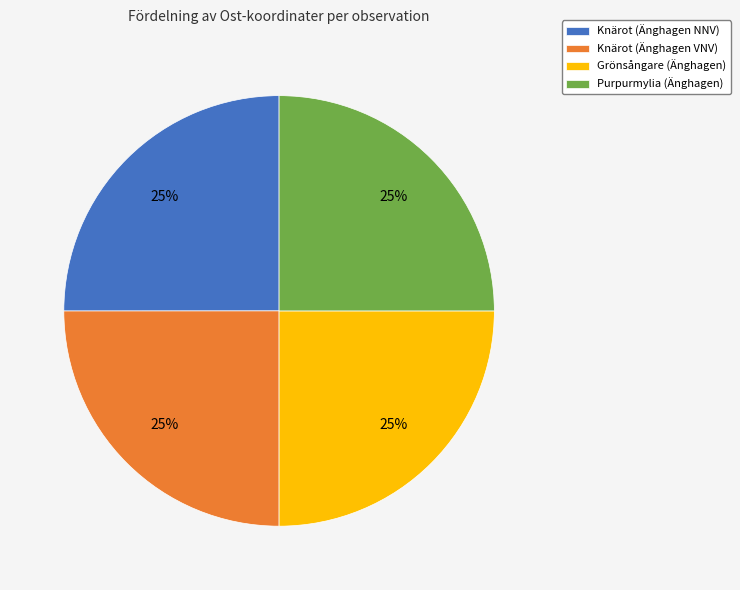

Count the number of slices in the pie.

4